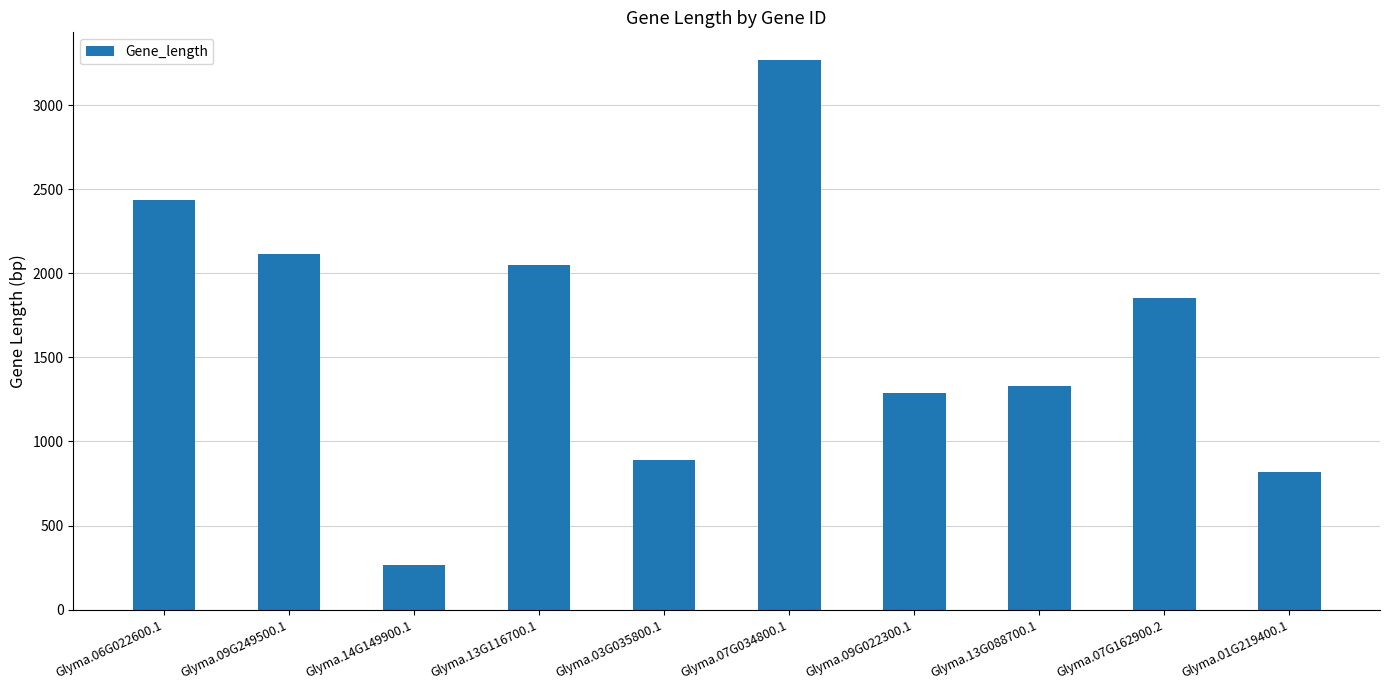

What is the minimum value shown in the chart?

267